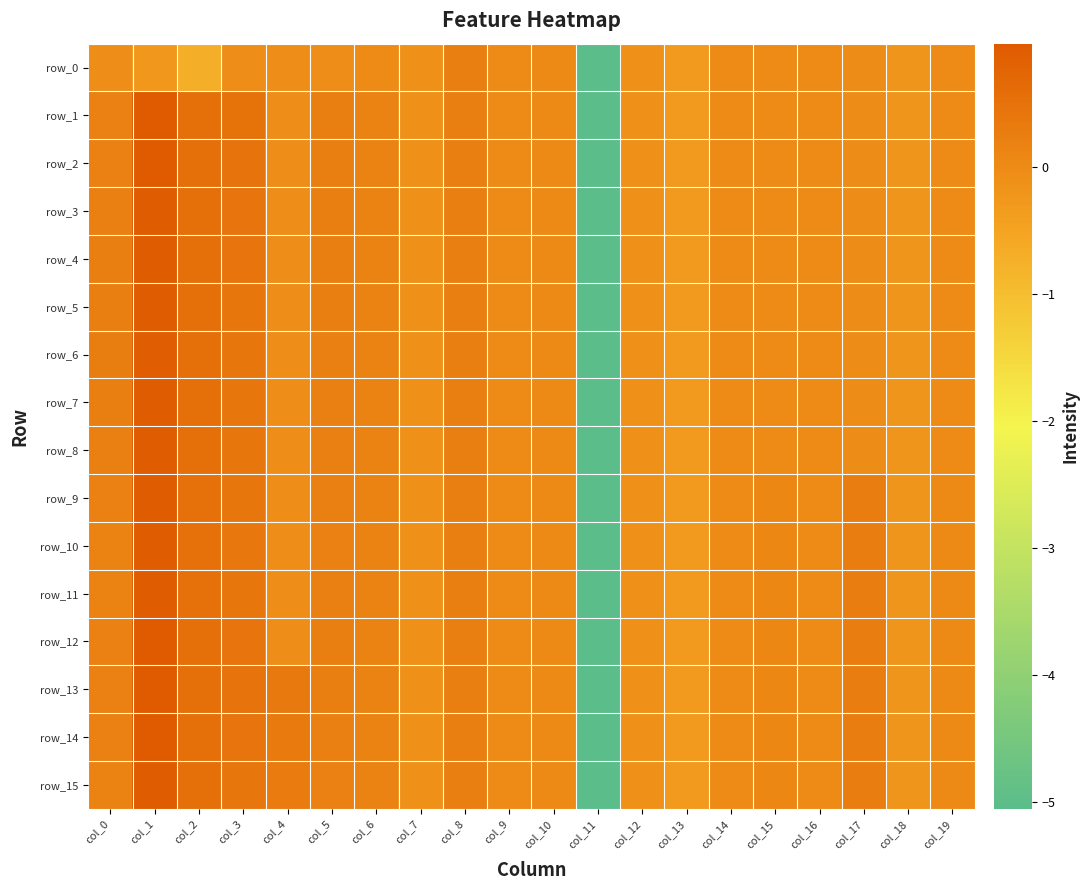

Between col_1 and col_2, which is larger?

col_1